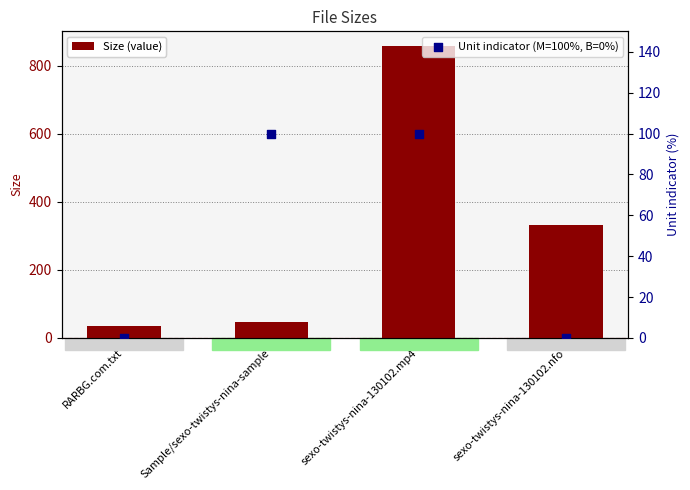

Which series reaches the maximum Y coordinate?

Size (value)